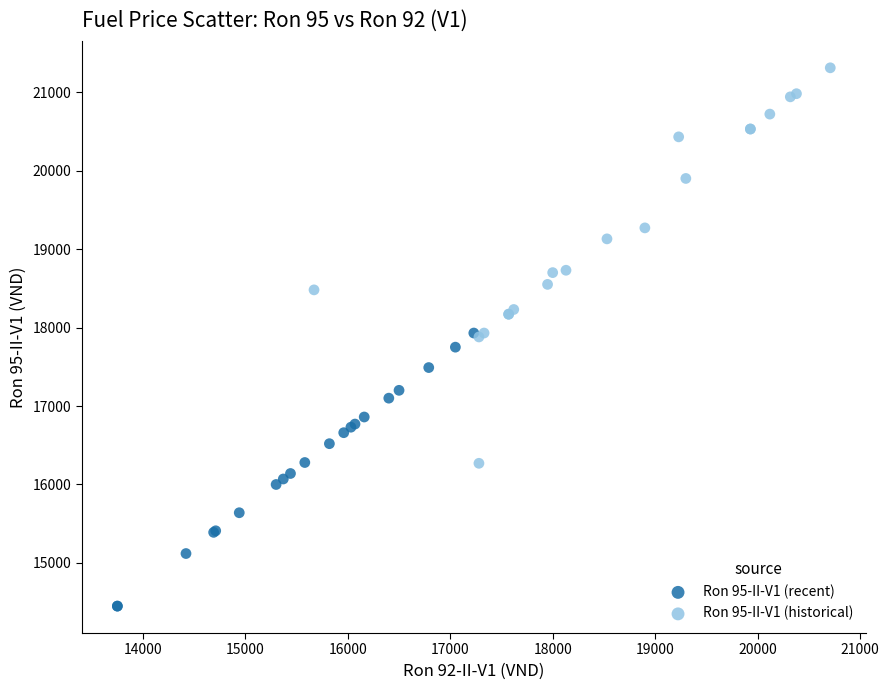

Which series contains the lowest Y value?

Ron 95-II-V1 (recent)